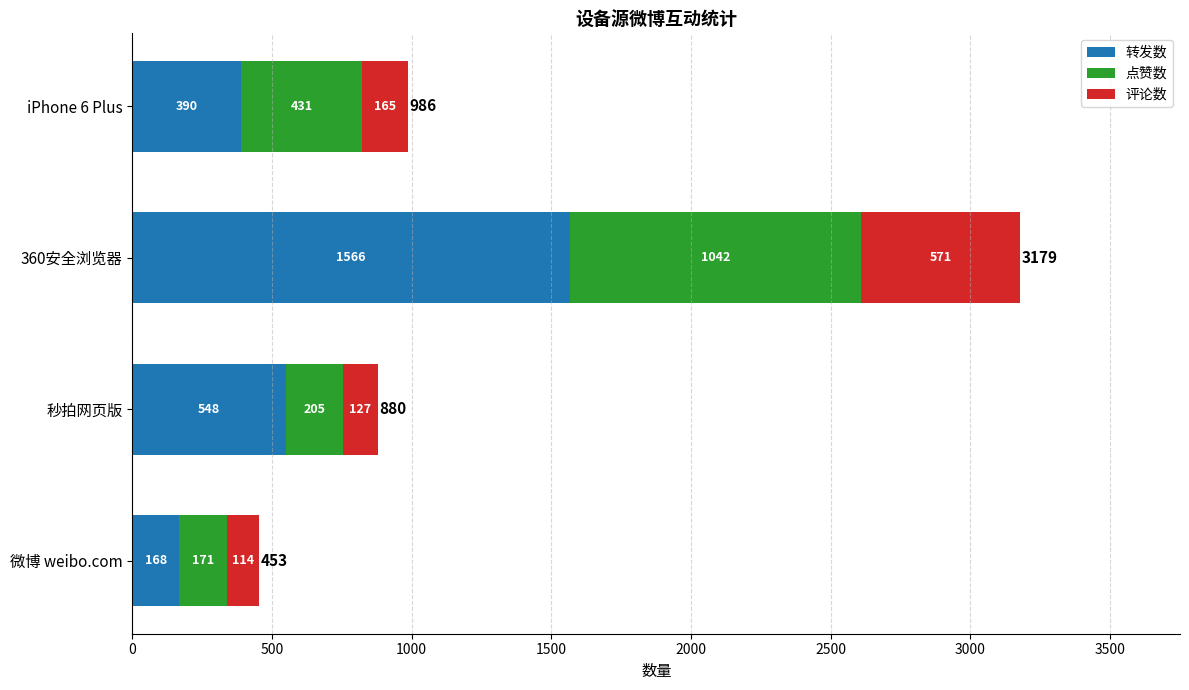

How many series are shown in this chart?

3